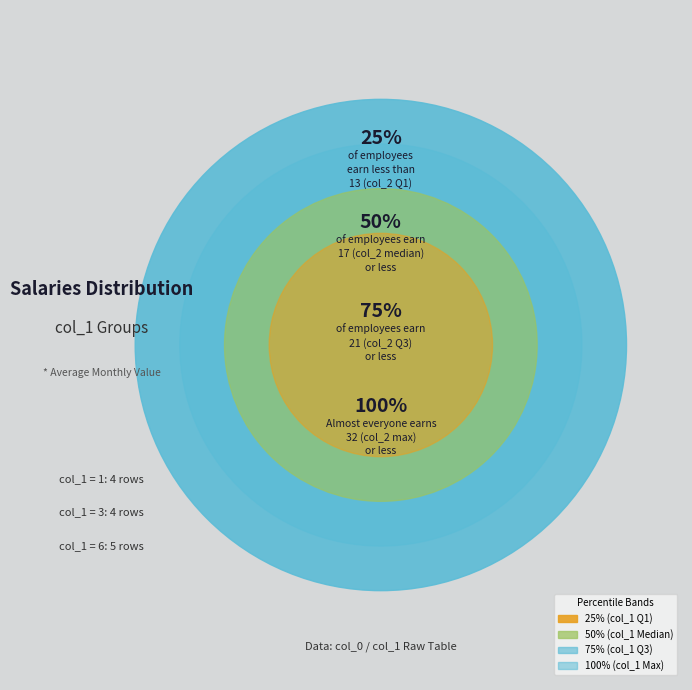

What percentage do 3 and 3 together represent?

13.0%